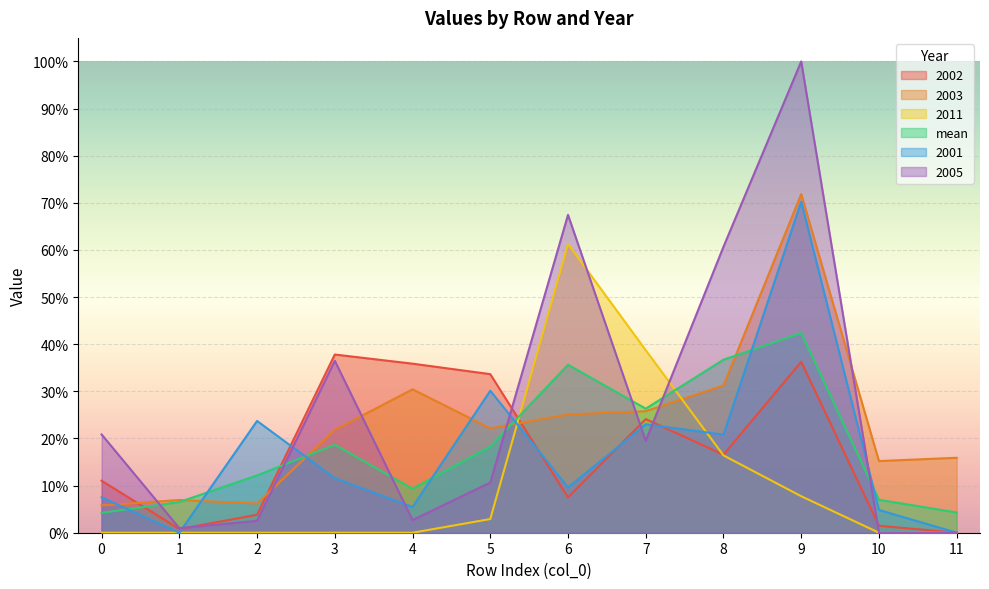

What is the average value of the 2002 series?

0.2